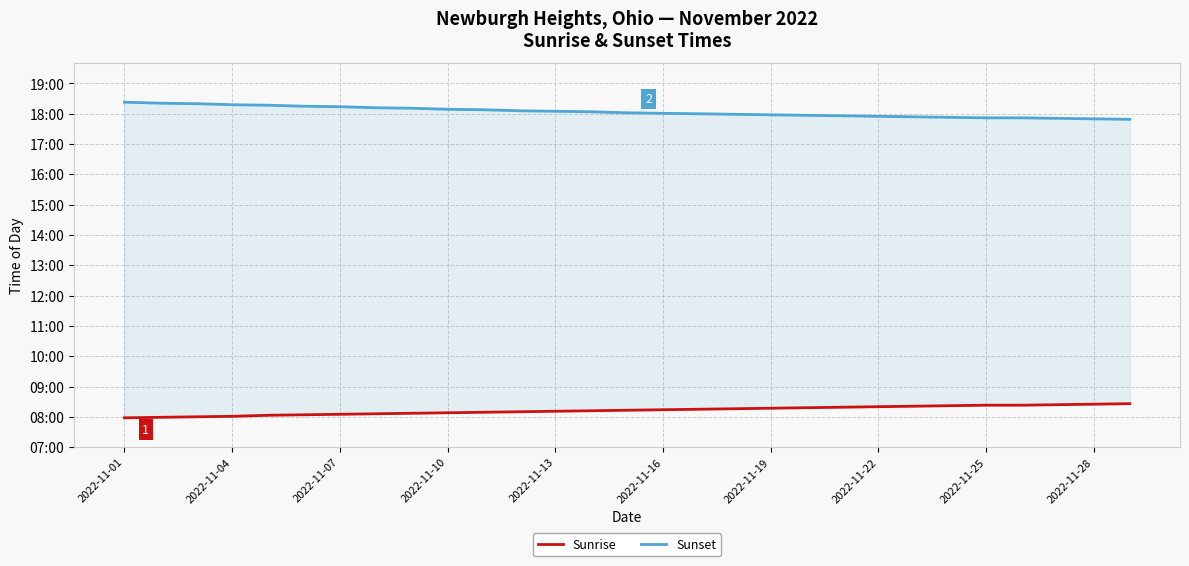

The Sunrise series shows 679 at 22. True or false?

False